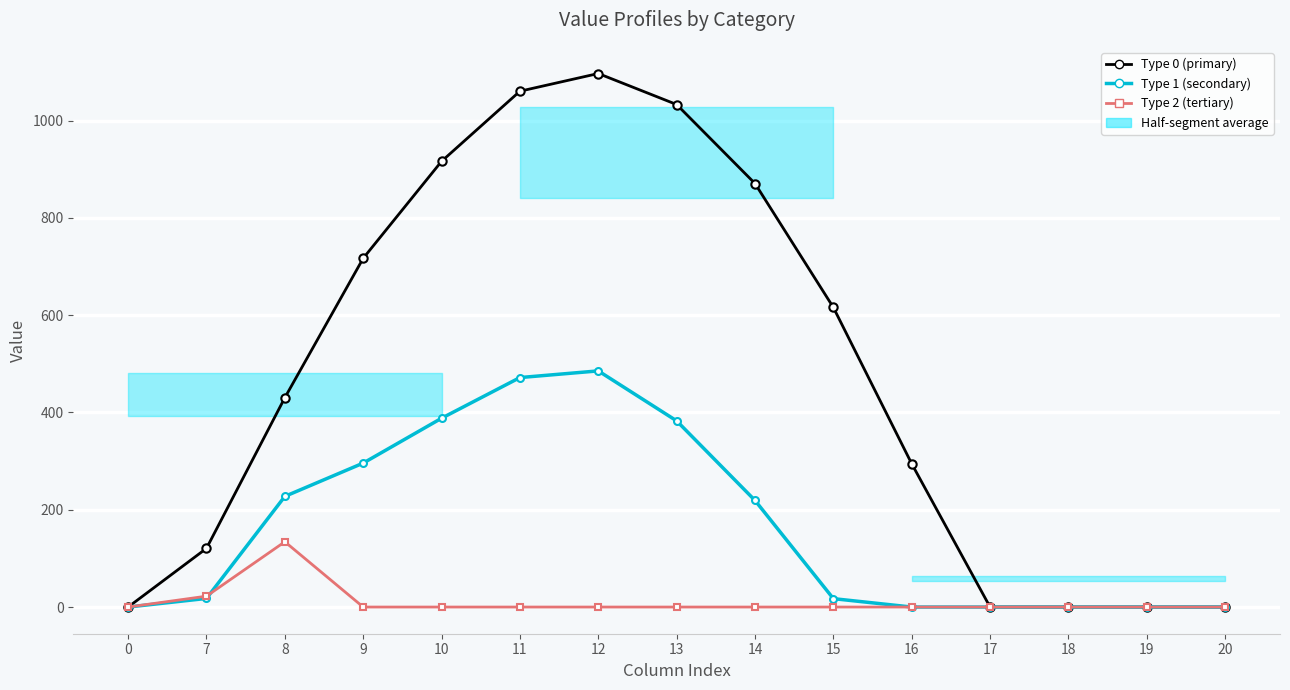

Reading right to left, list all the values displayed in this chart.

Type 0 (primary): 20=0.0	19=0.0	18=0.0	17=0.0	16=294.5	15=615.9	14=870.6	13=1032.9	12=1096.7	11=1060.3	10=916.2	9=716.9	8=430.3	7=120.6	0=0.0
Type 1 (secondary): 20=0.0	19=0.0	18=0.0	17=0.0	16=0.0	15=17.3	14=219.2	13=382.7	12=485.4	11=471.7	10=388.1	9=295.9	8=227.5	7=17.7	0=0.0
Type 2 (tertiary): 20=0.0	19=0.0	18=0.0	17=0.0	16=0.0	15=0.0	14=0.0	13=0.0	12=0.0	11=0.0	10=0.0	9=0.0	8=134.2	7=22.3	0=0.0